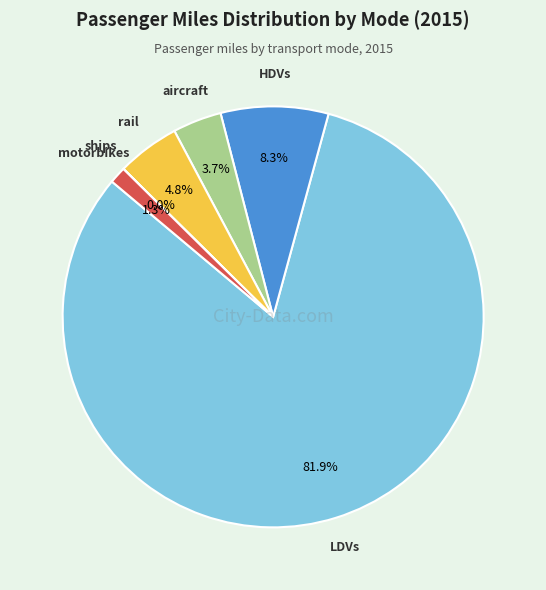

How many segments does this pie chart have?

6